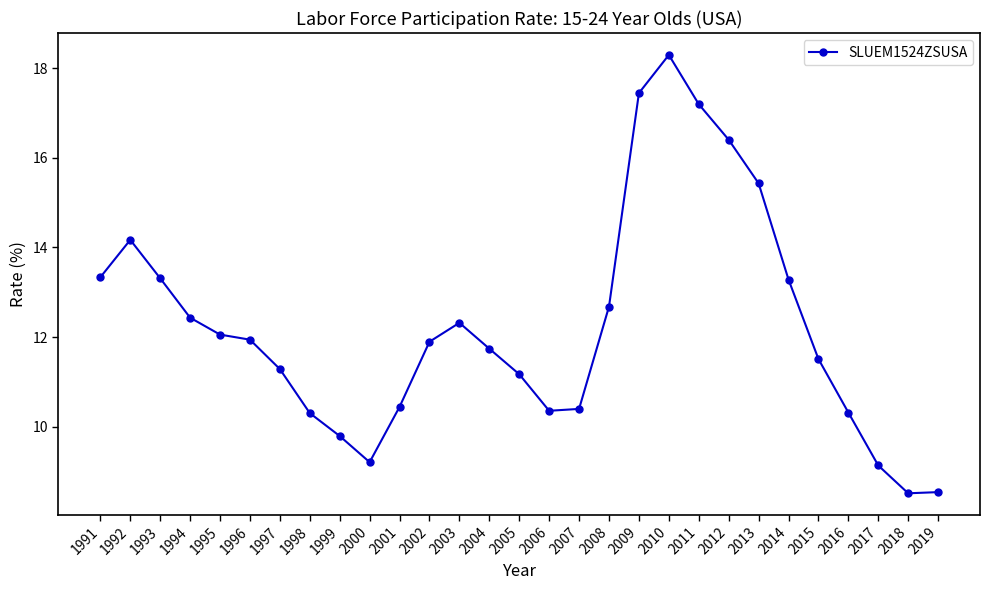

True or false: the data shows 10.4 at 2001.

True